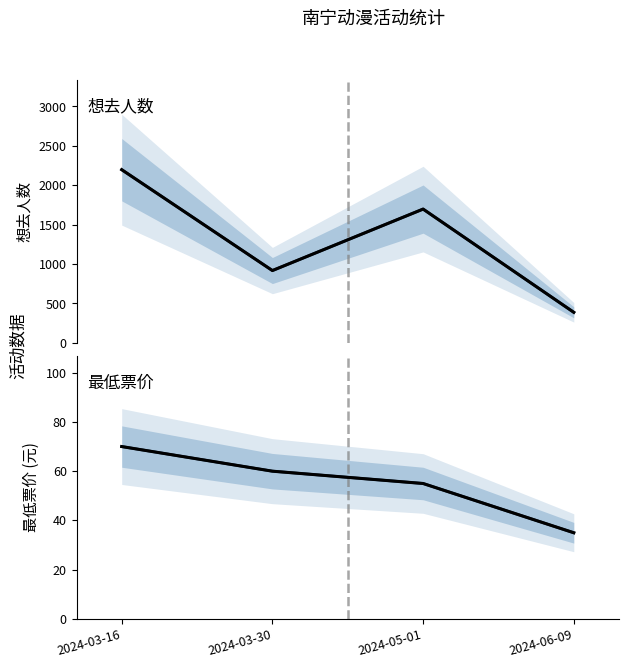

What is the difference between the 想去人数 (median) values at 2024-06-09 and 2024-03-30?

530